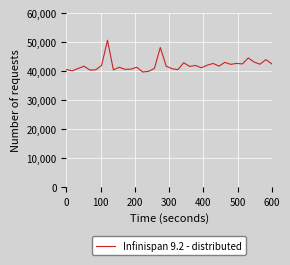

What is the smallest value displayed?

39636.0